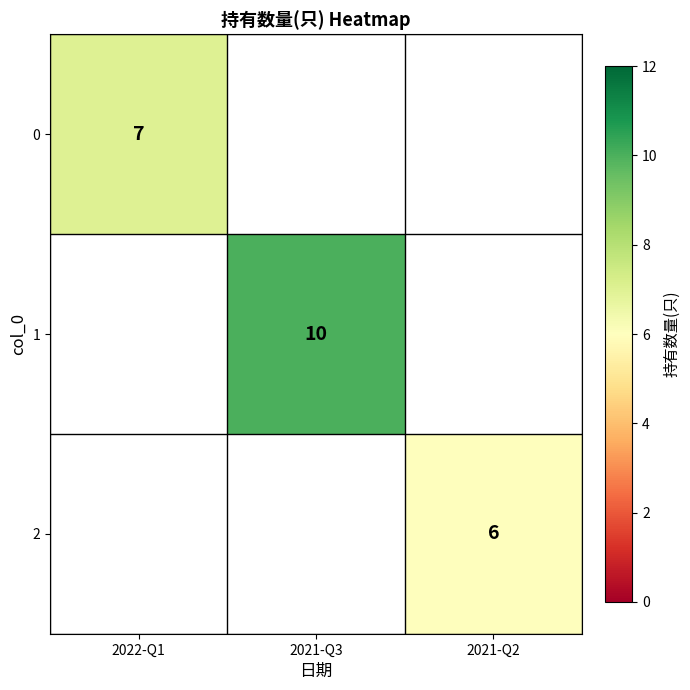

What is the minimum value shown in the chart?

6.0